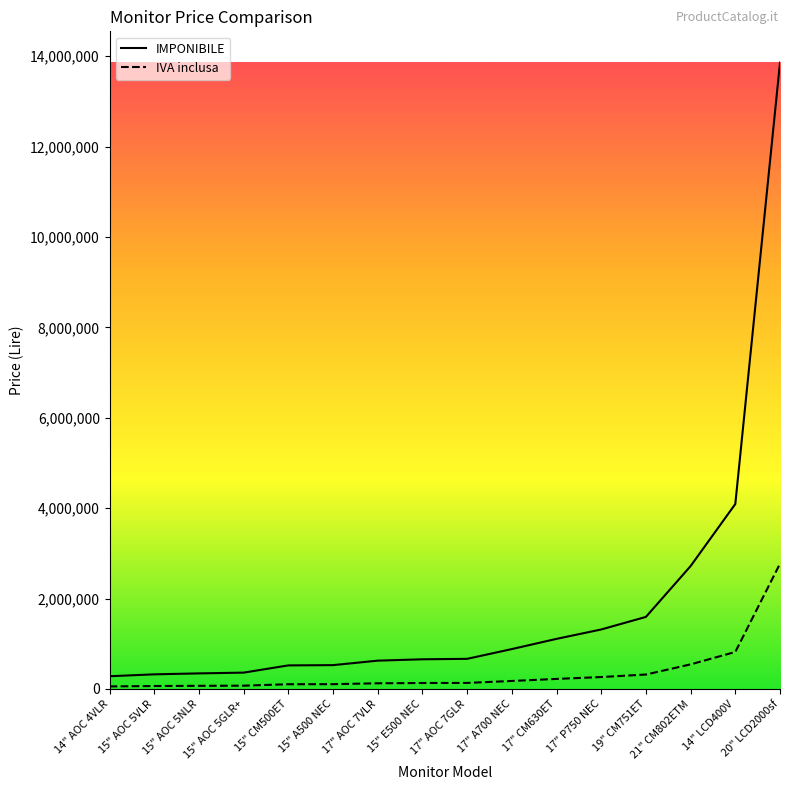

The IVA inclusa series shows 221600 at 17" CM630ET. True or false?

True